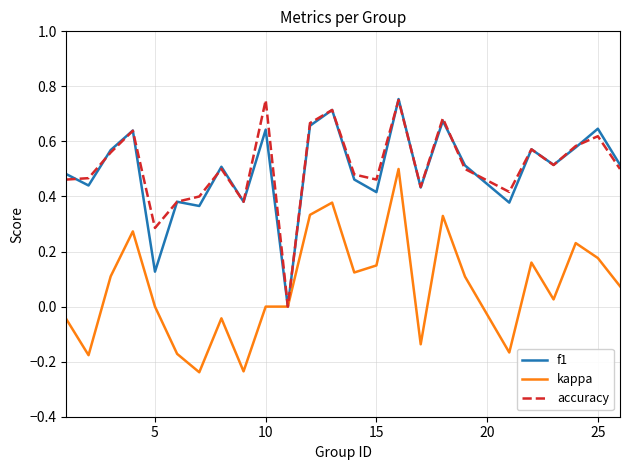

What is the sum of all accuracy values?

12.7